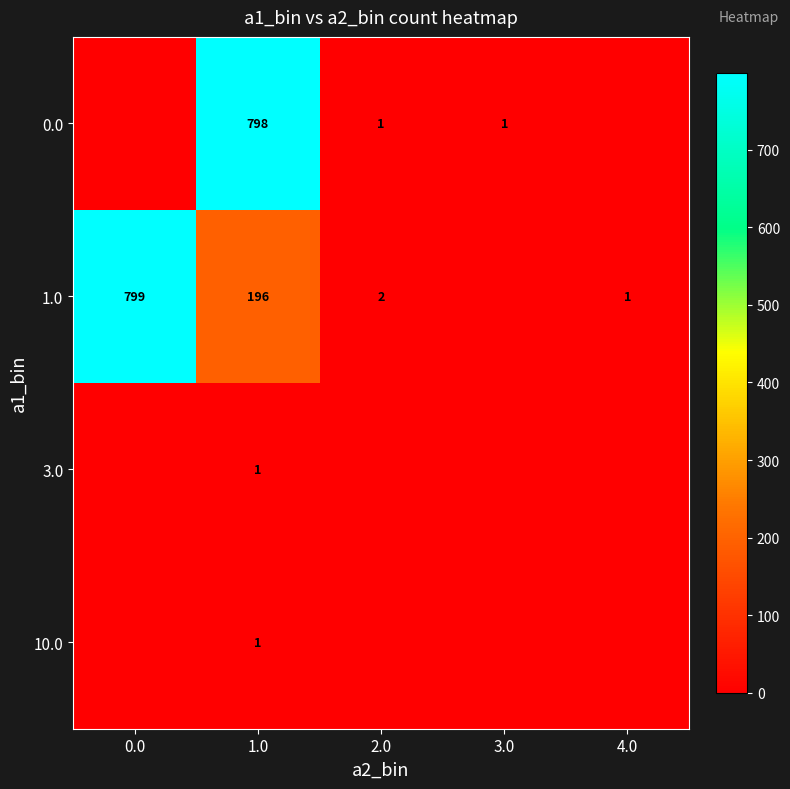

True or false: 1.0 has a value of 1119 at 0.0.

False